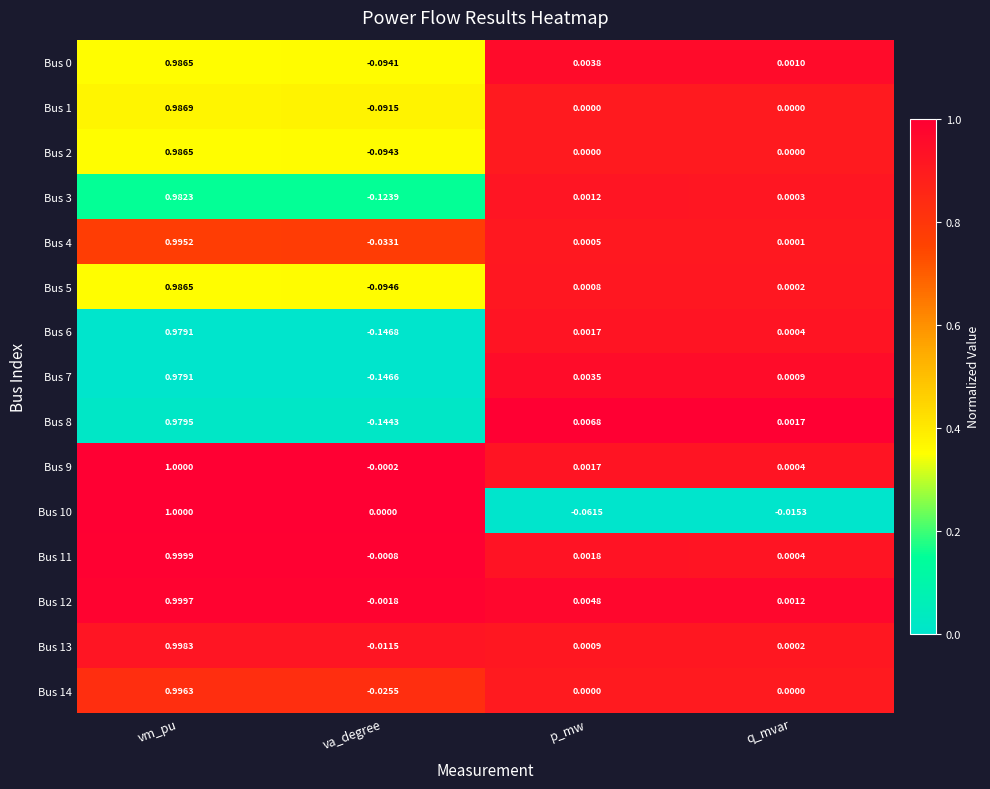

Rank the categories by Bus 13 value from lowest to highest.

va_degree, q_mvar, p_mw, vm_pu